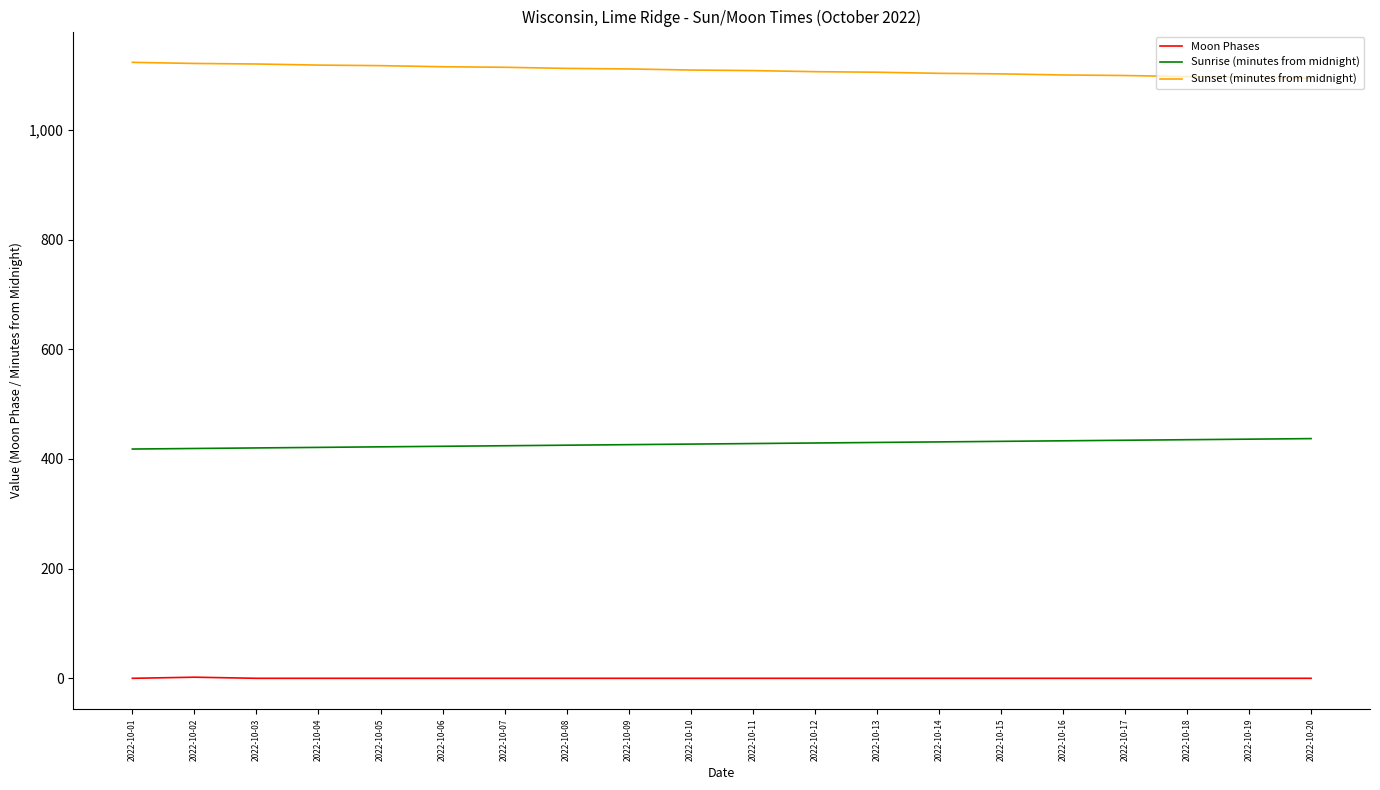

Rank the series by their average value, from lowest to highest.

Moon Phases, Sunrise (minutes from midnight), Sunset (minutes from midnight)